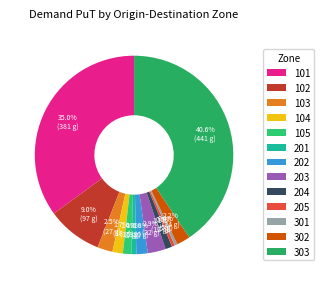

How many segments does this pie chart have?

13